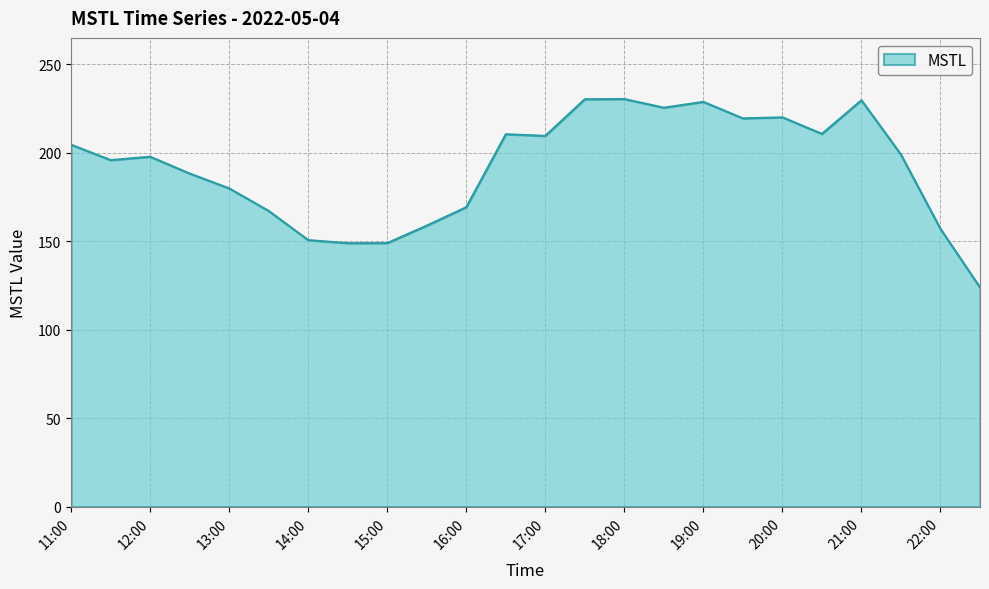

What is the greatest value displayed?

230.5